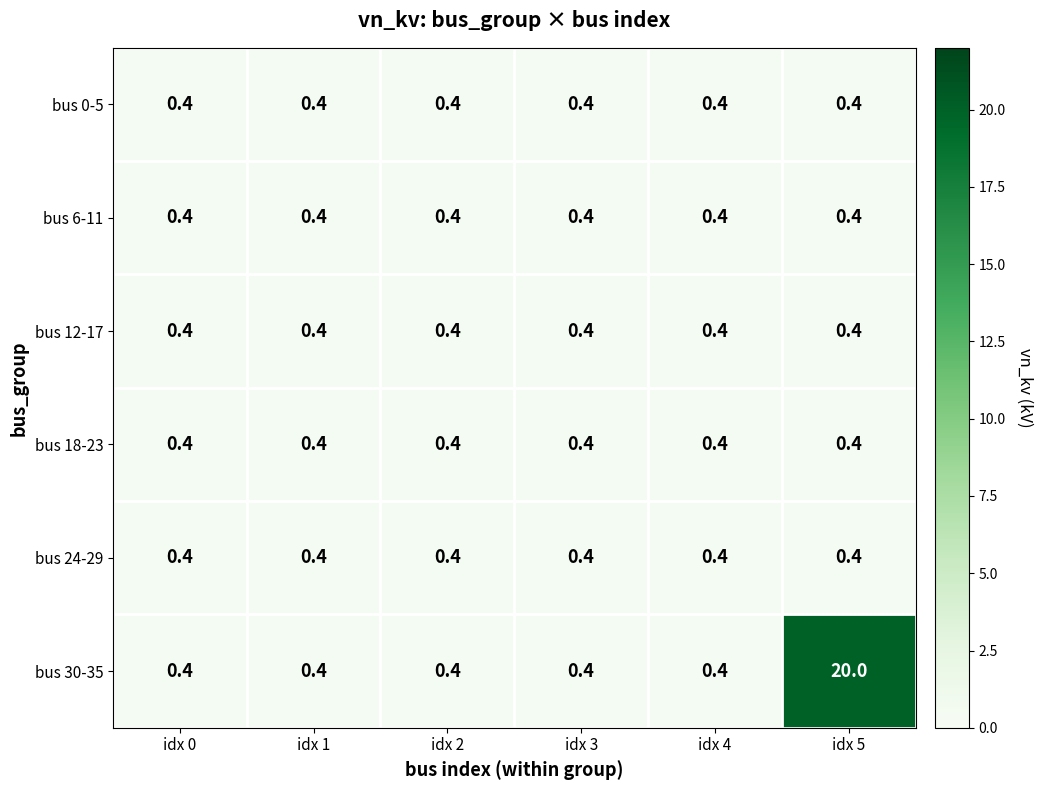

What is the minimum value for bus 30-35?

0.4